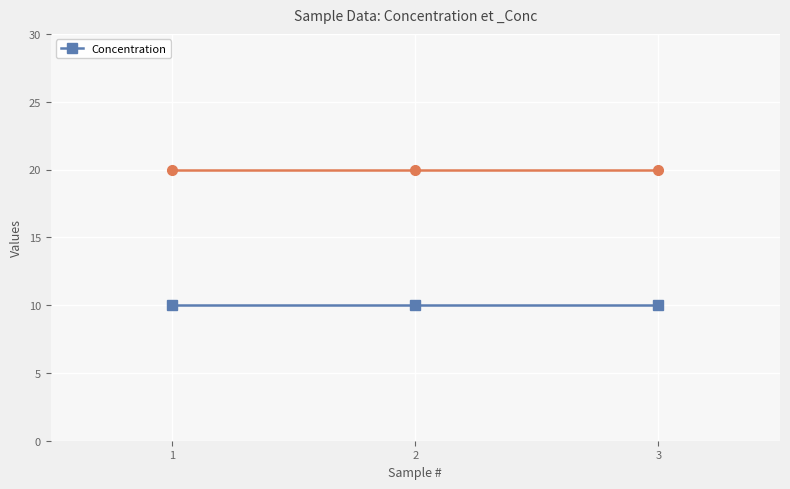

How many lines are shown in the chart?

2